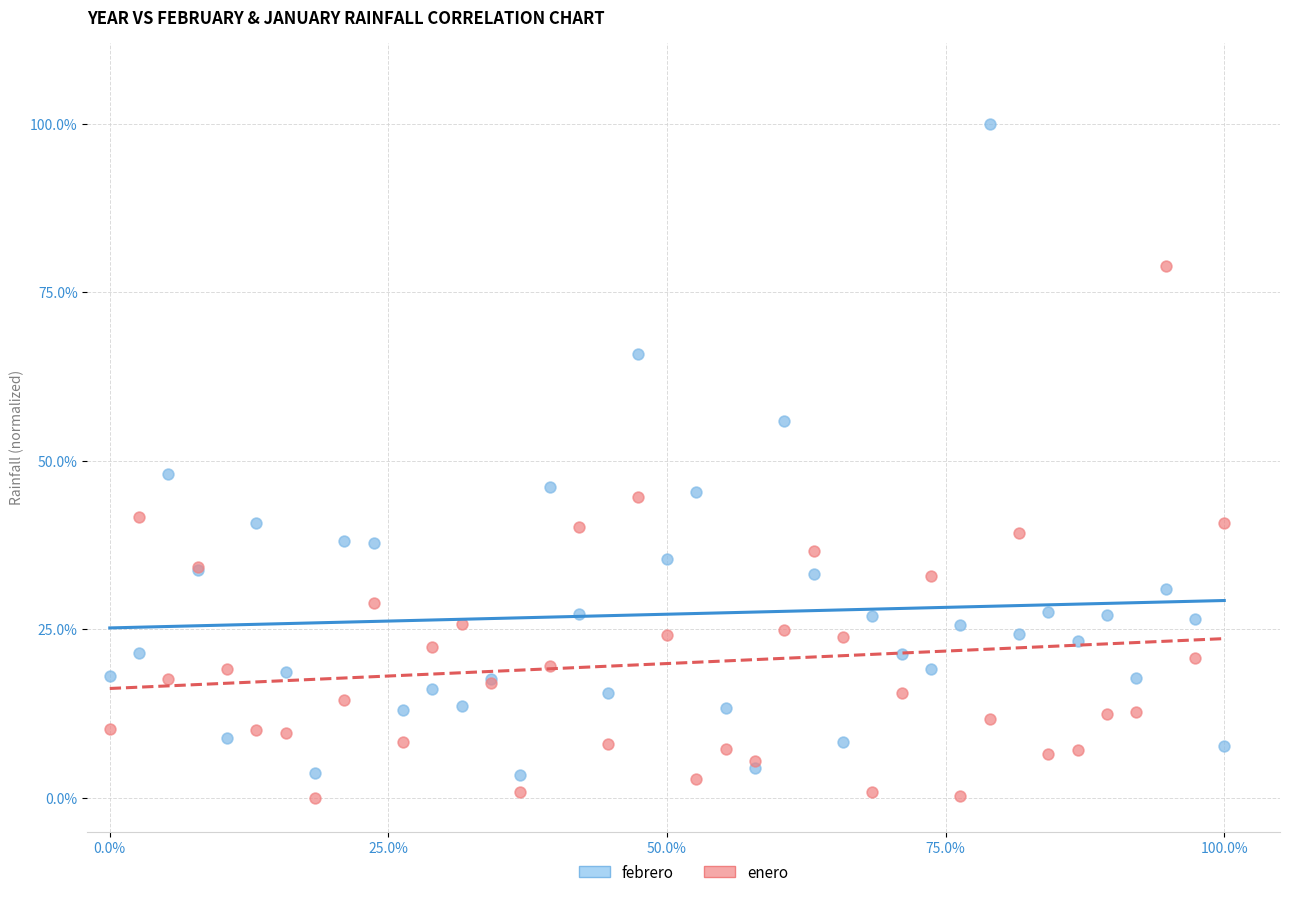

What are all the series names shown in the legend?

febrero, enero